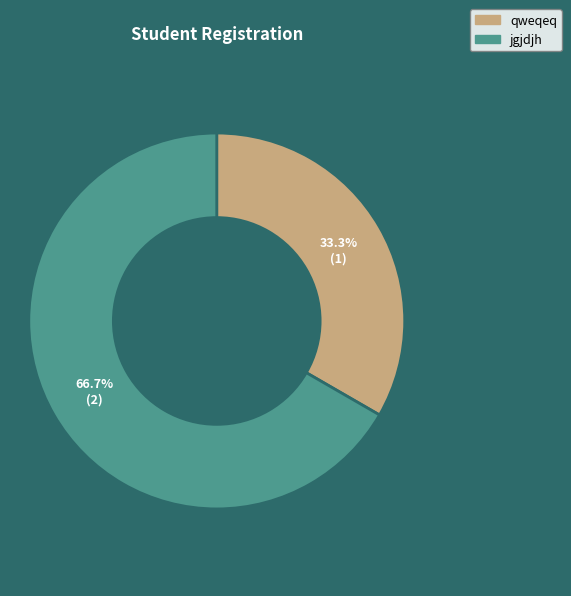

How many segments does this pie chart have?

2